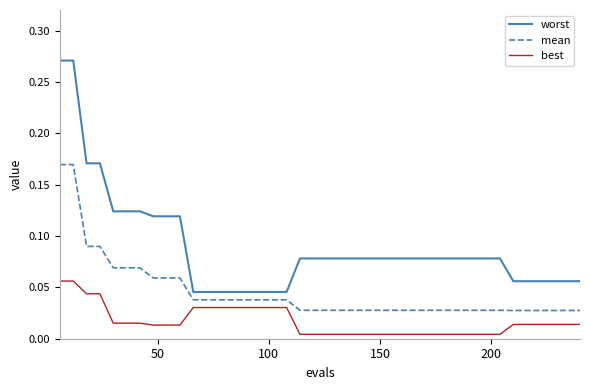

How many mean values are between 0 and 1?

40